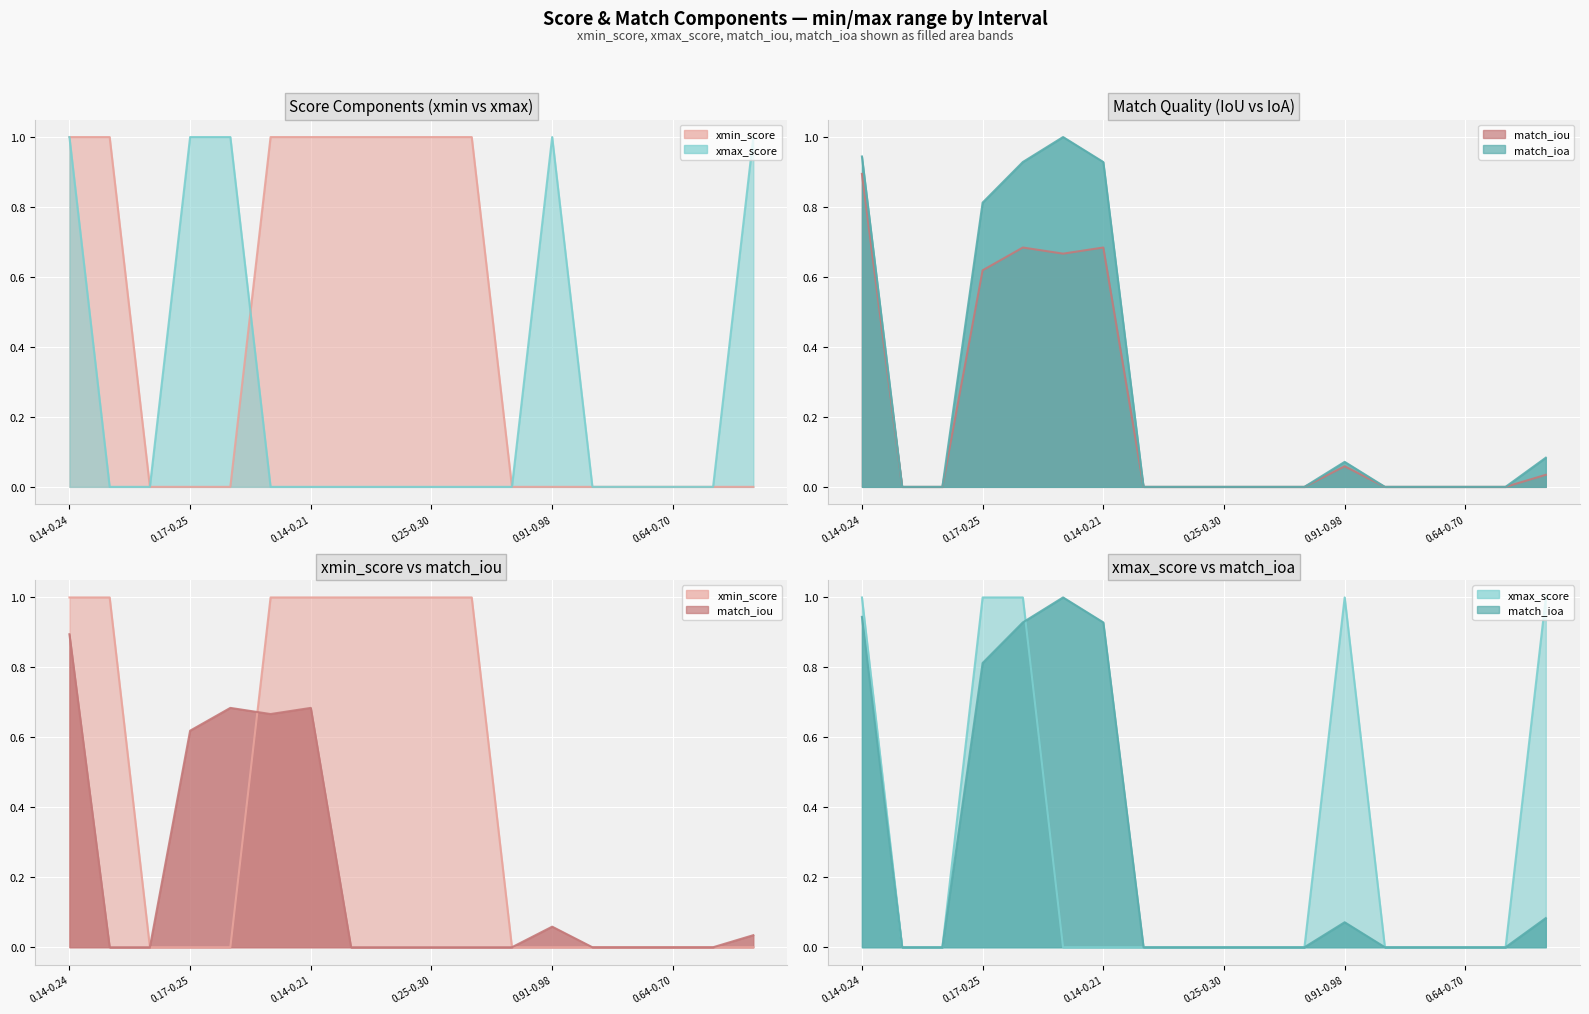

Is it true that xmin_score equals 0.0 at 16?

True